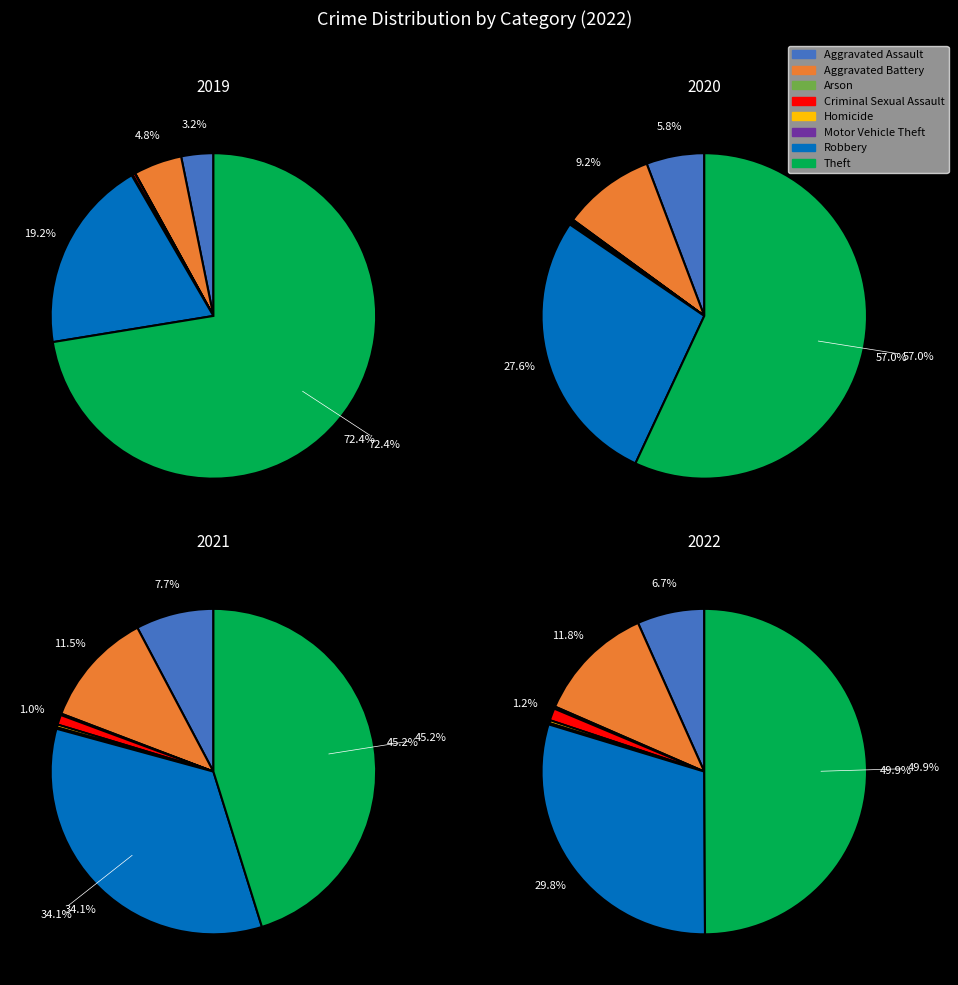

Rank the categories by value from lowest to highest.

Motor Vehicle Theft, Arson, Homicide, Criminal Sexual Assault, Aggravated Assault, Aggravated Battery, Robbery, Theft